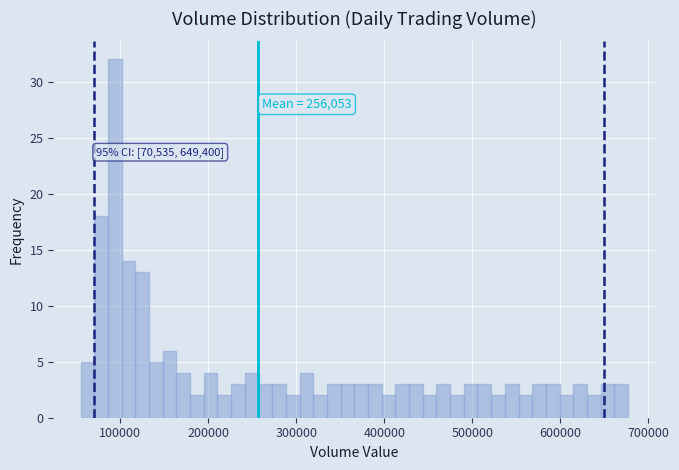

Around what value on the x-axis is the tallest bar? Give the approximate position of its centre, as read against the axis.

90000